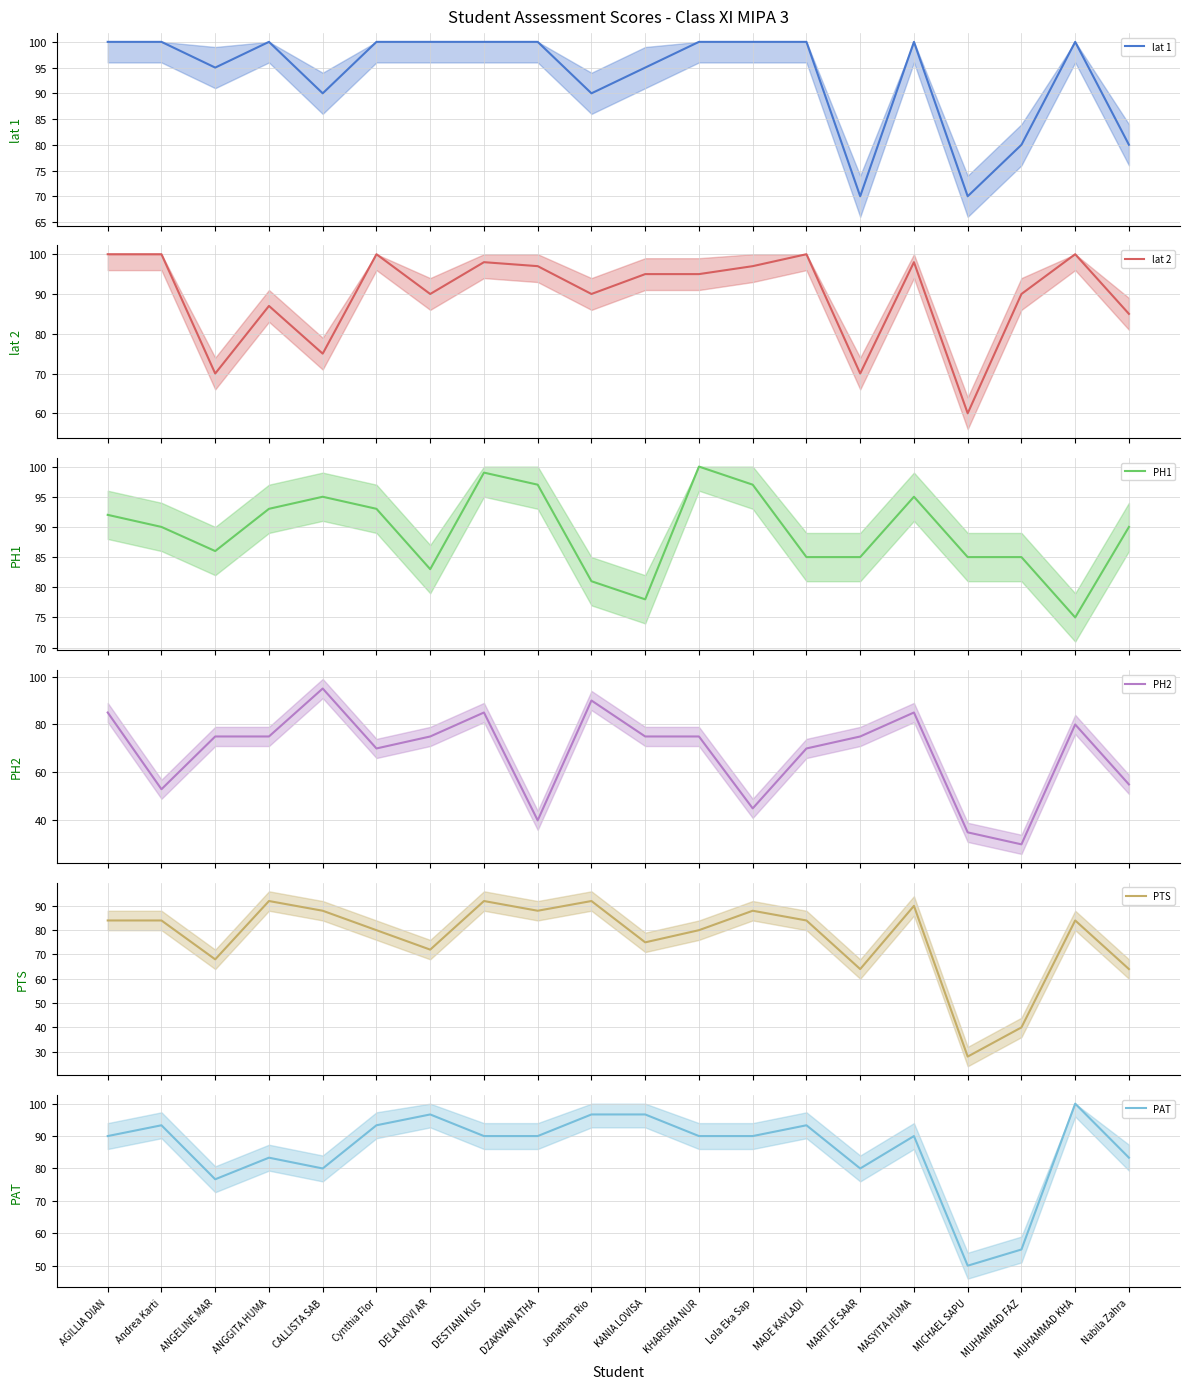

Where do PH2 and PAT first cross each other?

ANGGITA HUMA and CALLISTA SAB